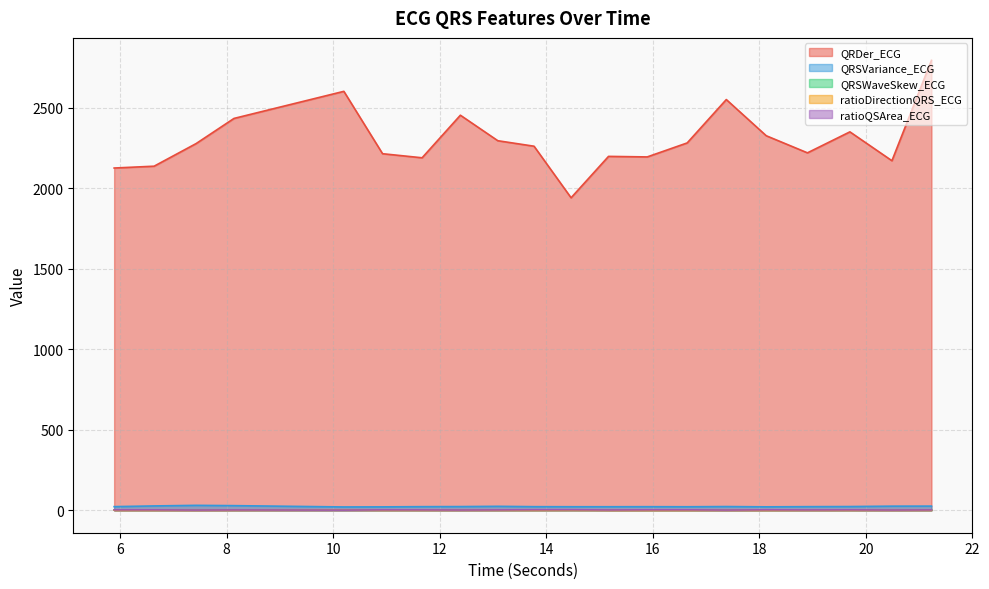

What is the label of the 1st point from the left?

5.890625